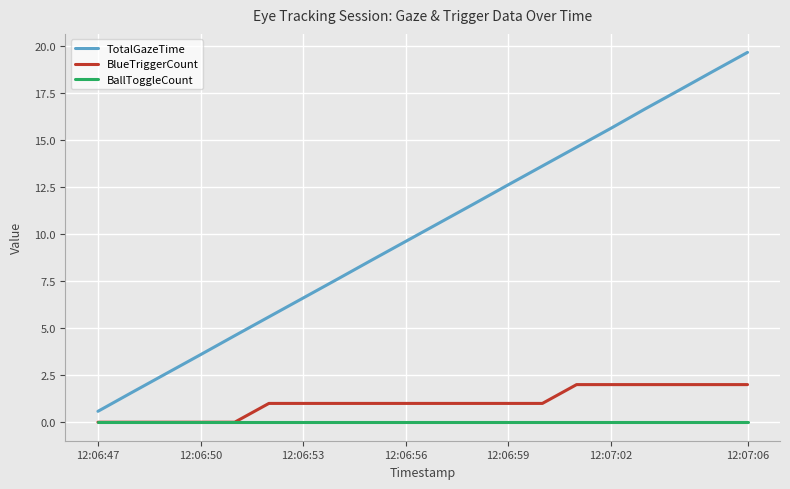

What is the highest value of the TotalGazeTime series?

19.7